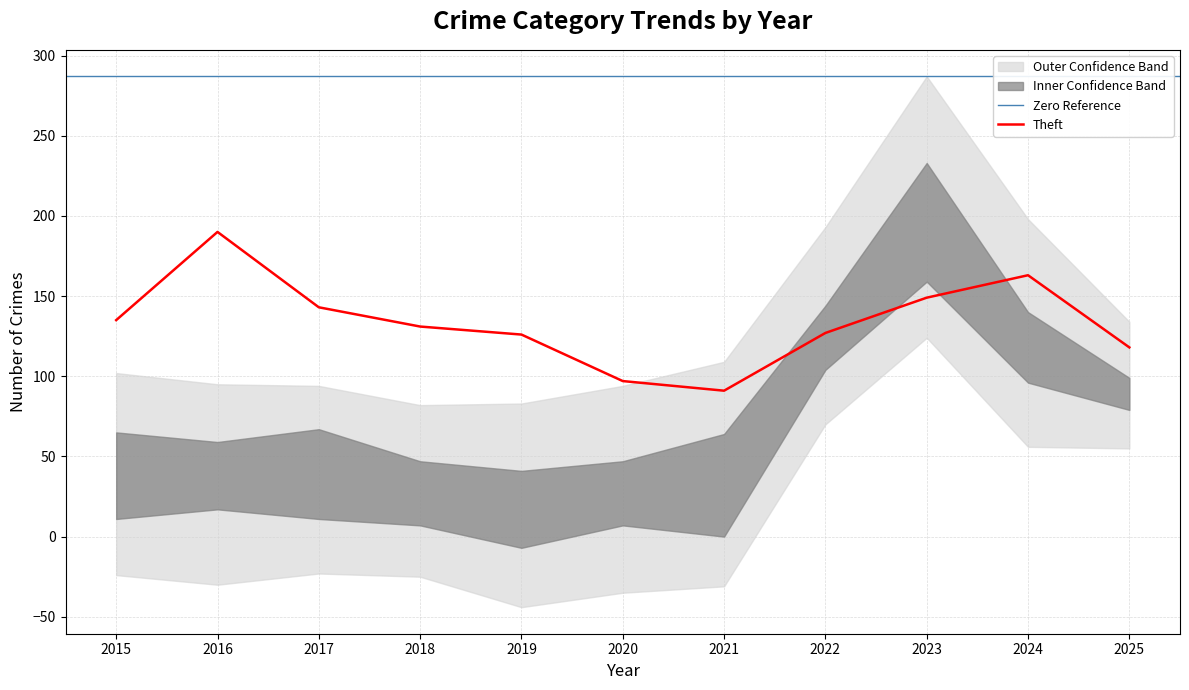

Which category has the highest value in the Theft series?

2016